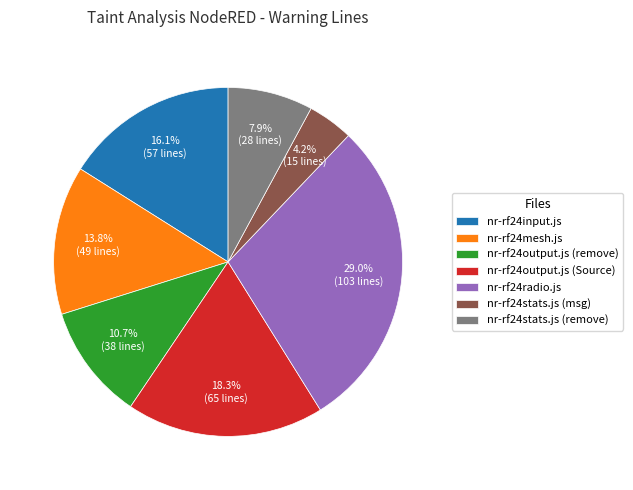

True or false: nr-rf24output.js (Source) accounts for 18% of the total.

True